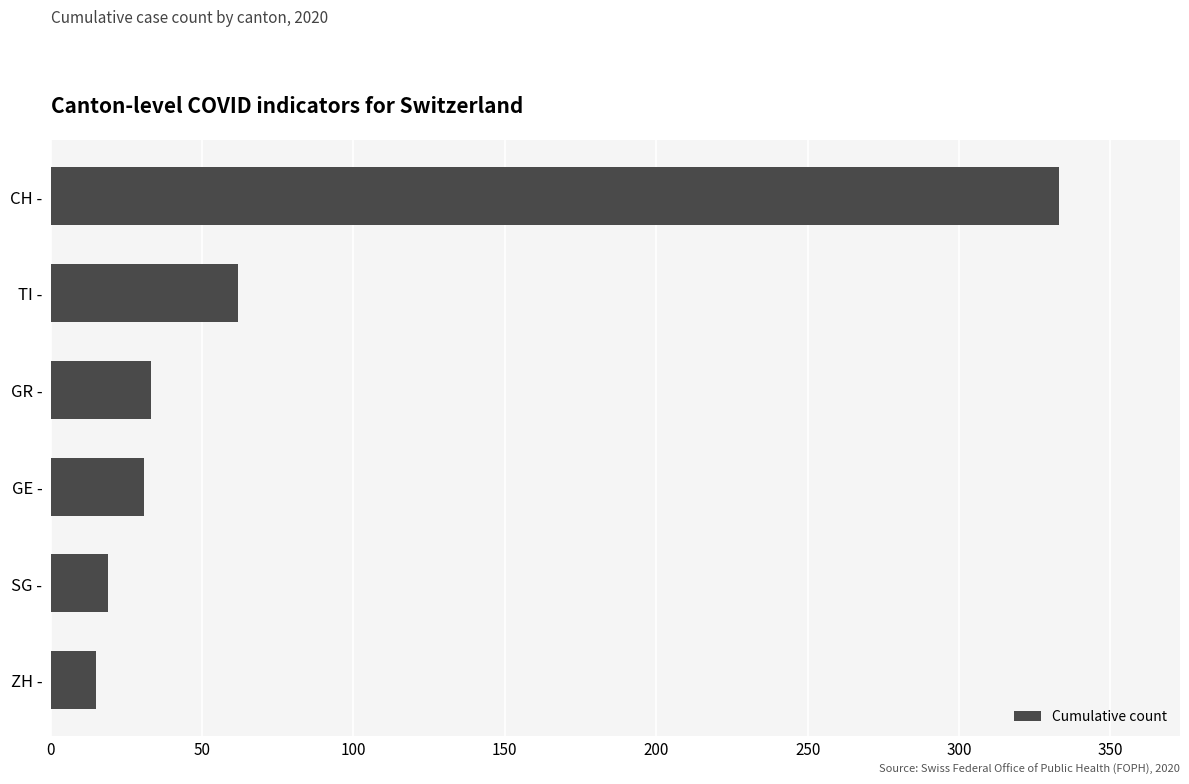

At which category does the chart reach its minimum across all series?

ZH -